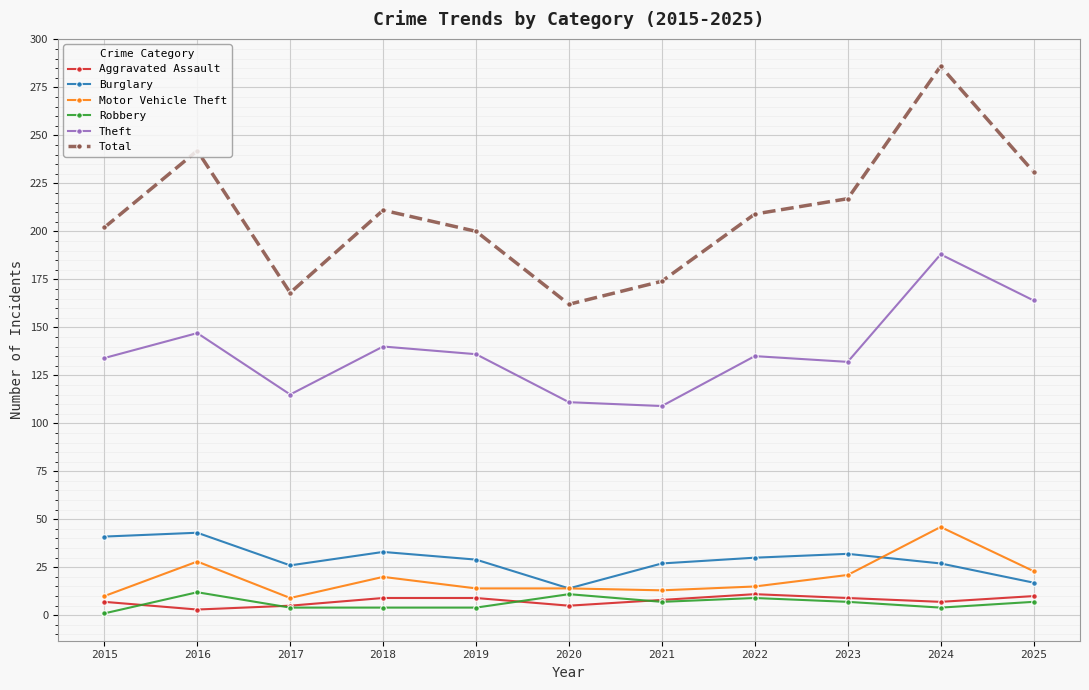

The Burglary series shows 41 at 2015. True or false?

True